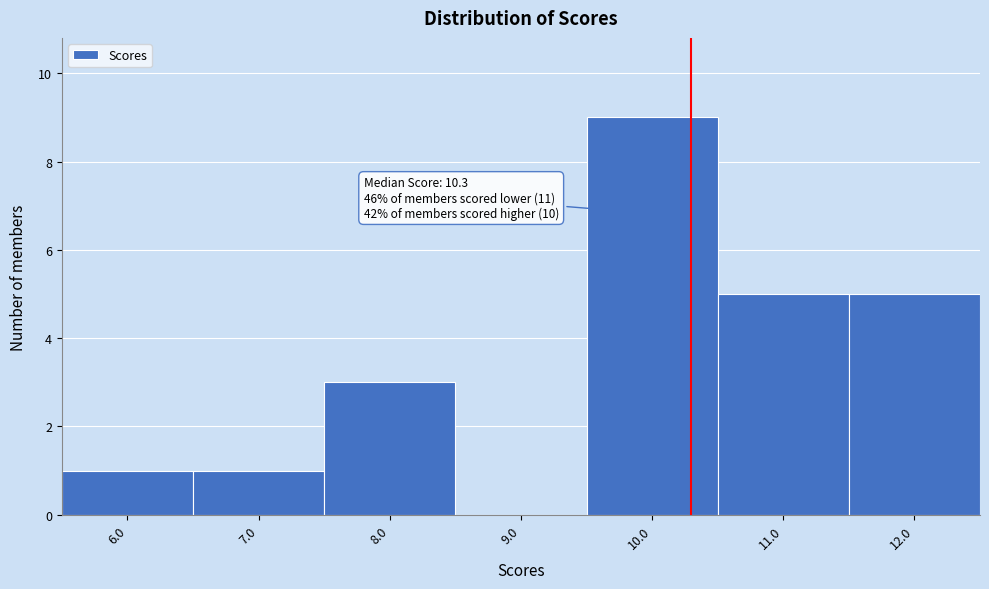

Which range on the x-axis has the tallest bar?

9.5 to 10.5